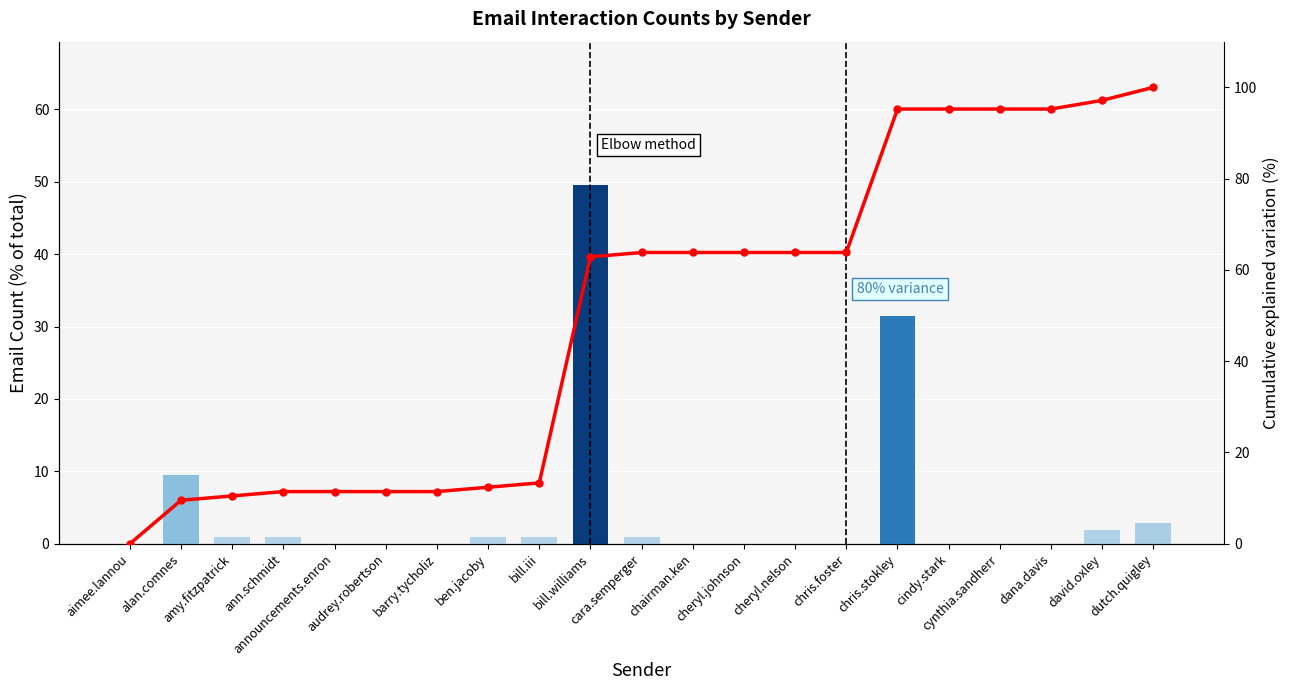

List the series in order of their peak value, highest first.

Cumulative %, Individual %